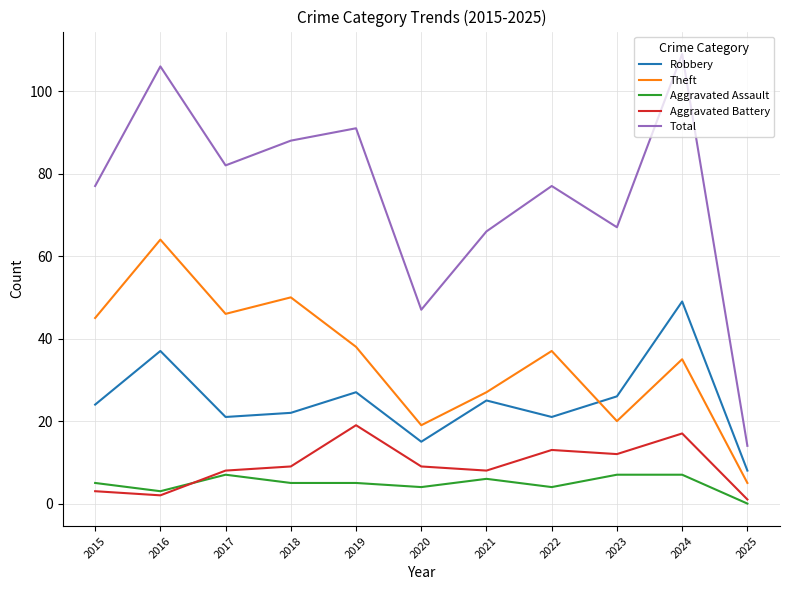

Reading left to right, what are all the values shown in this chart?

Robbery: 24	37	21	22	27	15	25	21	26	49	8
Theft: 45	64	46	50	38	19	27	37	20	35	5
Aggravated Assault: 5	3	7	5	5	4	6	4	7	7	0
Aggravated Battery: 3	2	8	9	19	9	8	13	12	17	1
Total: 77	106	82	88	91	47	66	77	67	109	14